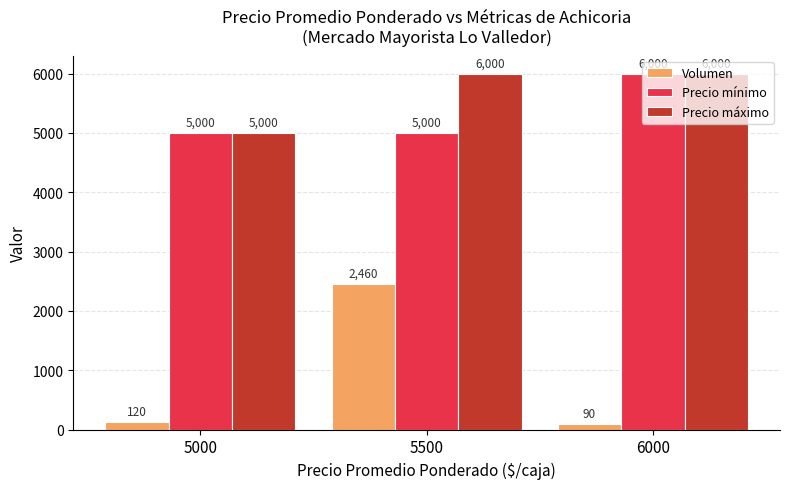

At how many categories does at least one series exceed 2186?

3